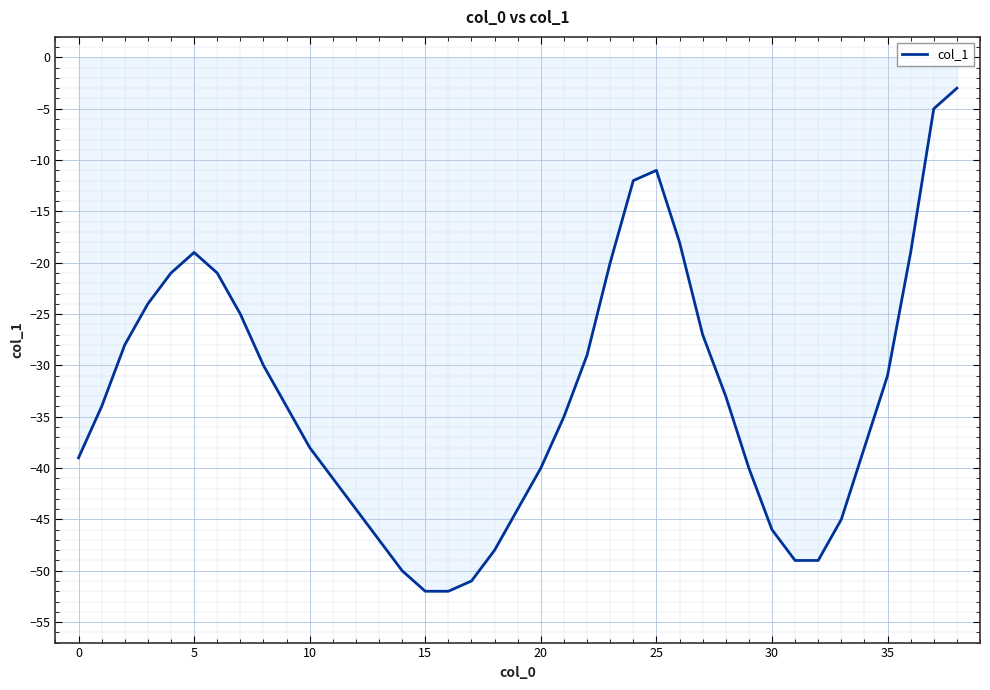

How many series are shown in this chart?

1